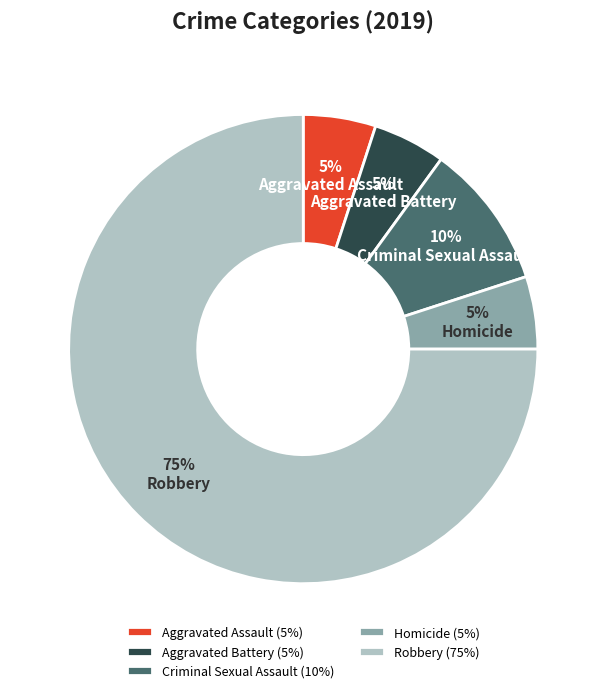

Is the sum of Criminal Sexual Assault and Aggravated Assault greater than half?

No